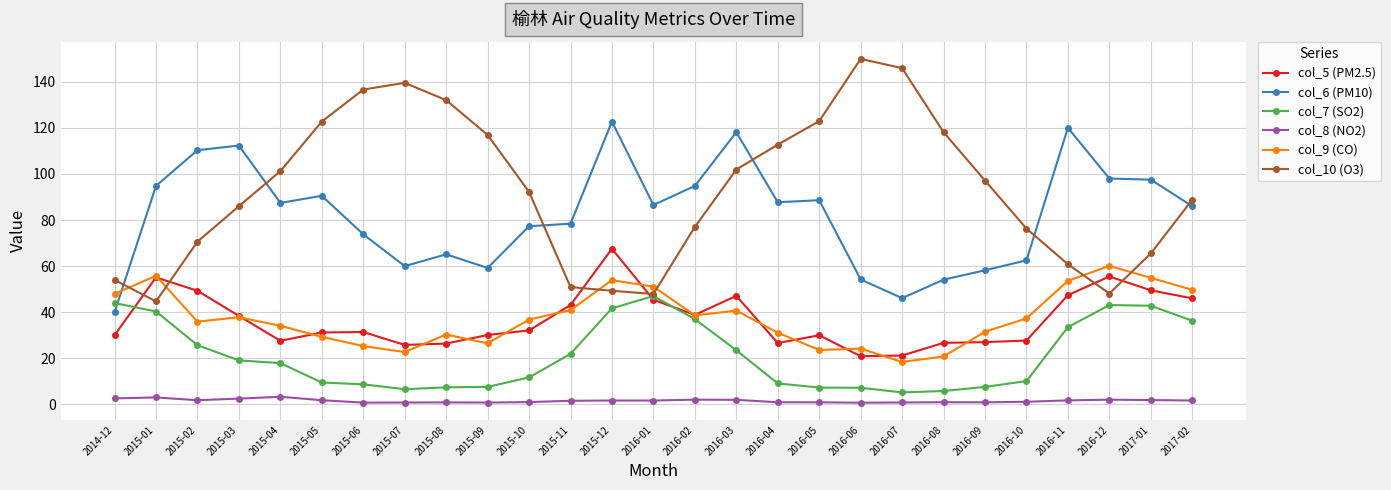

Rank the series at 2015-09 from lowest to highest value.

col_8 (NO2), col_7 (SO2), col_9 (CO), col_5 (PM2.5), col_6 (PM10), col_10 (O3)